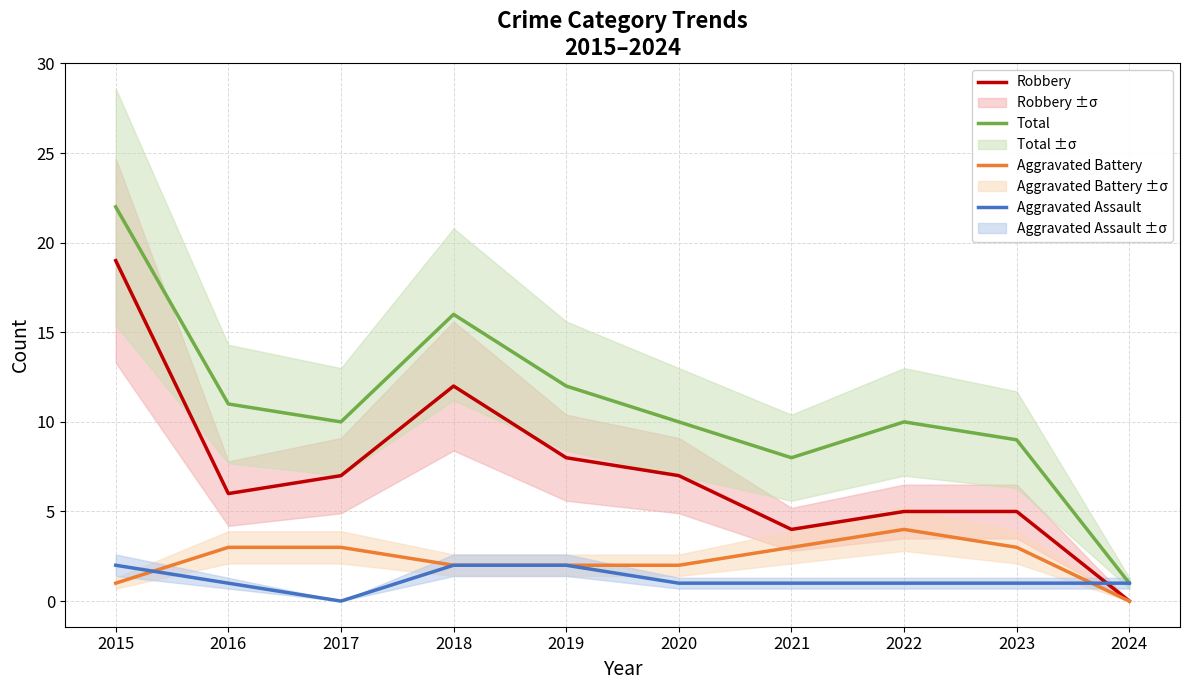

How many values in the Robbery series exceed 7?

3